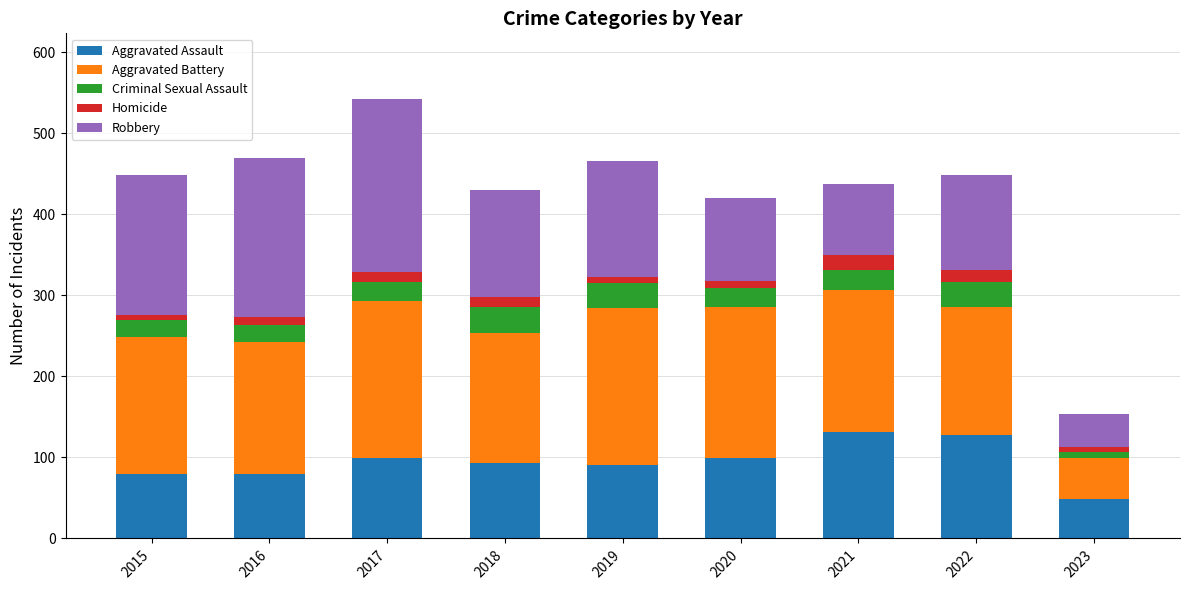

Which category has the lowest value in the Aggravated Assault series?

2023